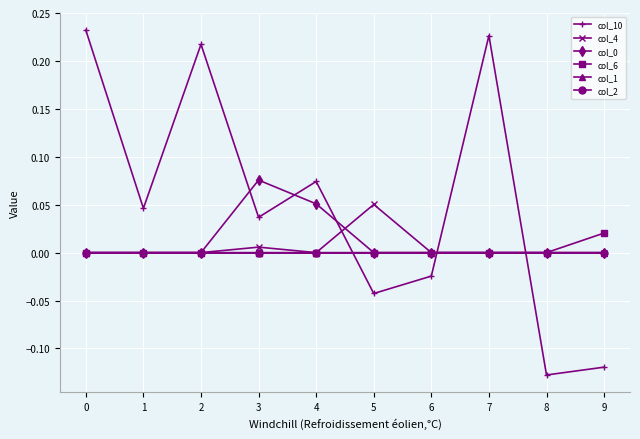

The col_2 series shows 0.0 at 5. True or false?

True